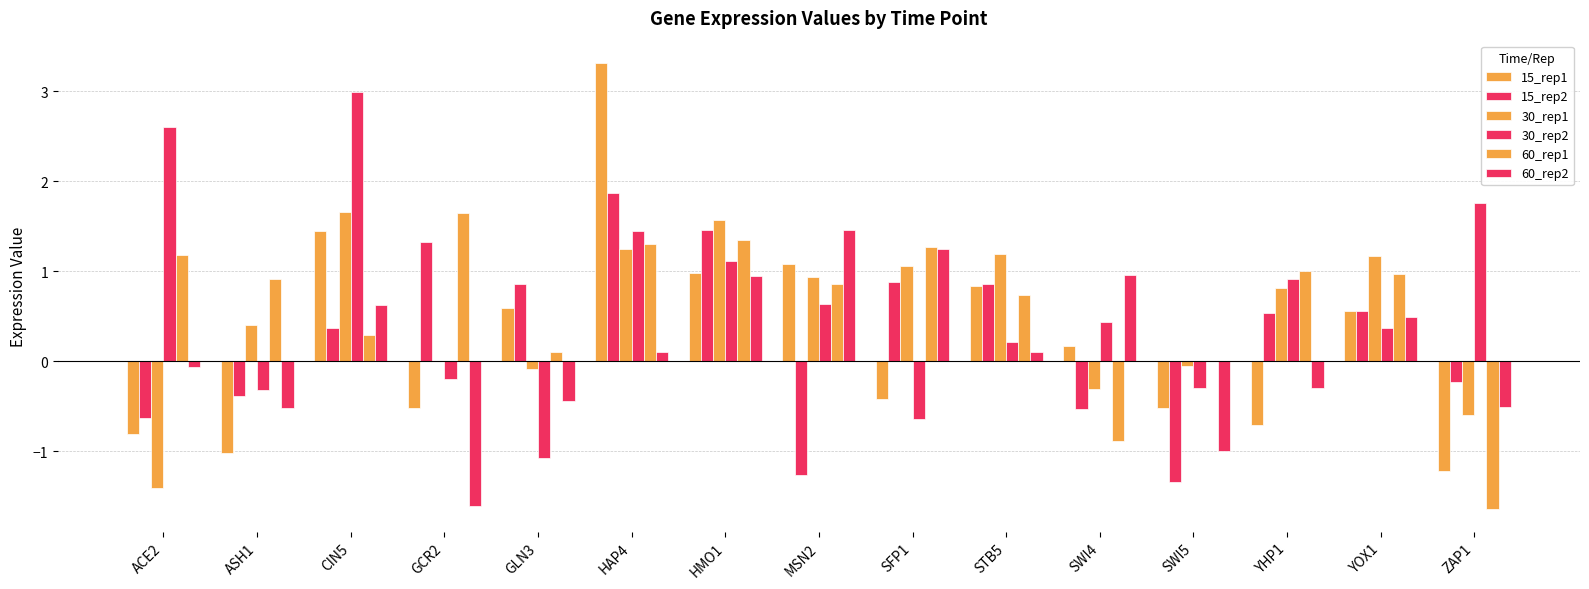

Count the number of data series in this chart.

6